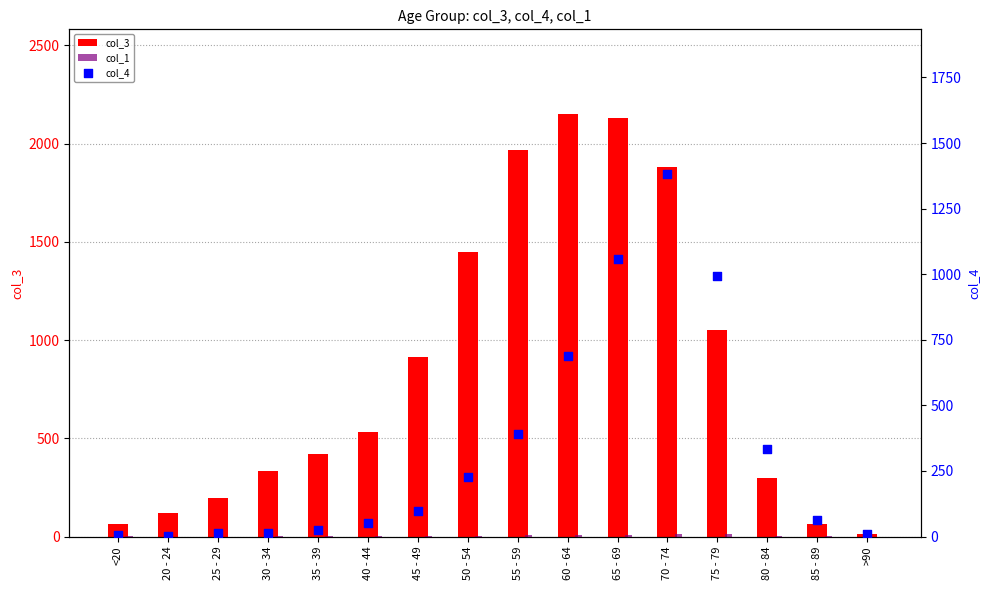

What is the total value across all series at 45 - 49?

1013